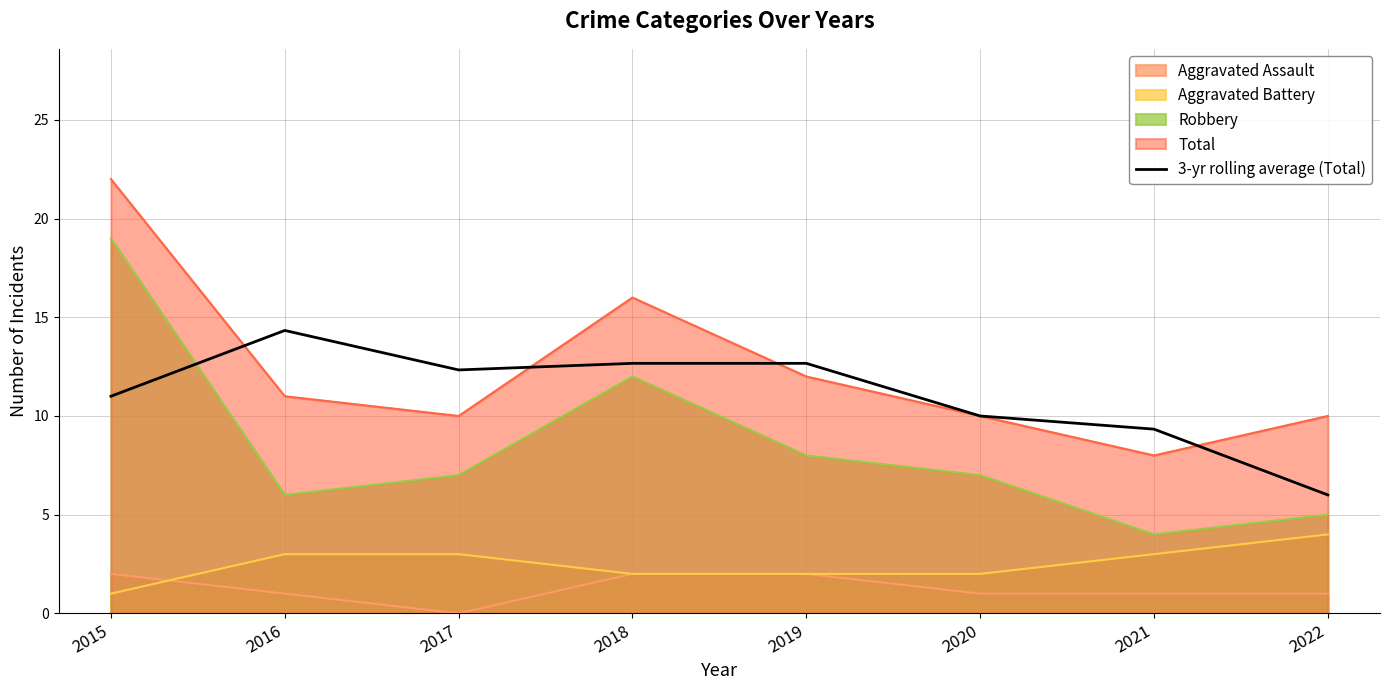

Rank the series by their maximum value, from lowest to highest.

Aggravated Assault, Aggravated Battery, 3-yr rolling average (Total), Robbery, Total